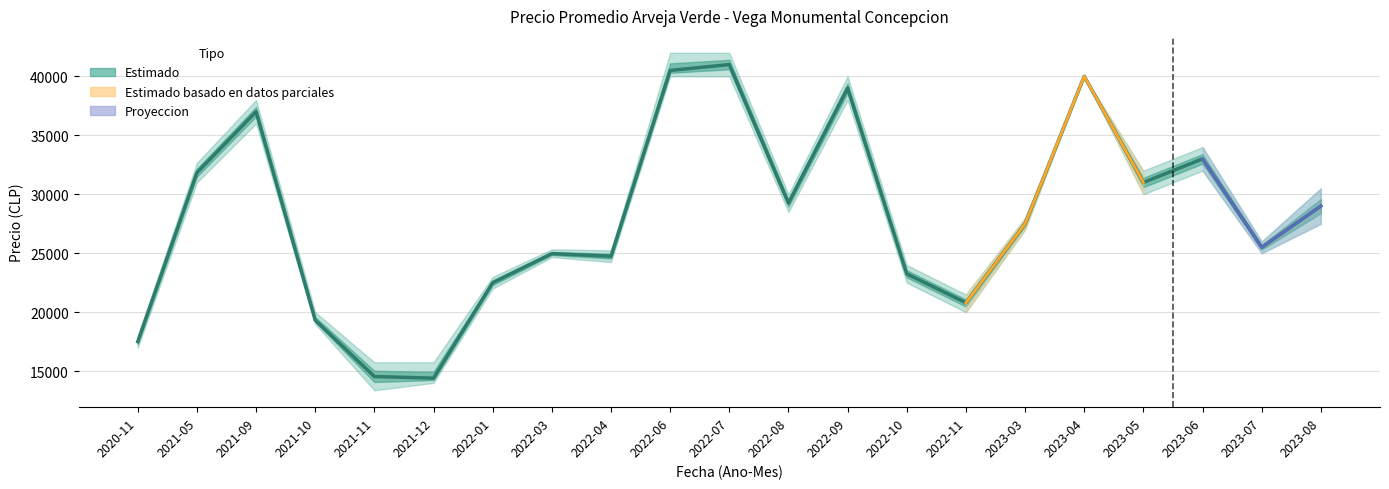

Rank the categories by value from highest to lowest.

2022-07, 2022-06, 2023-04, 2022-09, 2021-09, 2023-06, 2021-05, 2023-05, 2022-08, 2023-08, 2023-03, 2023-07, 2022-03, 2022-04, 2022-10, 2022-01, 2022-11, 2021-10, 2020-11, 2021-11, 2021-12